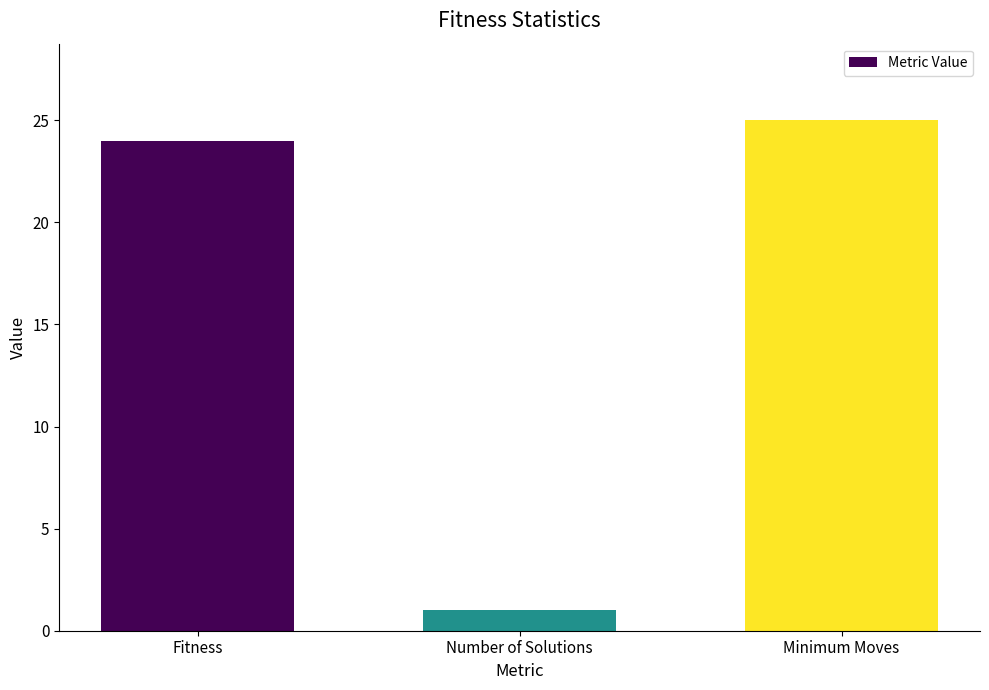

What is the sum of the values at Number of Solutions and Fitness?

25